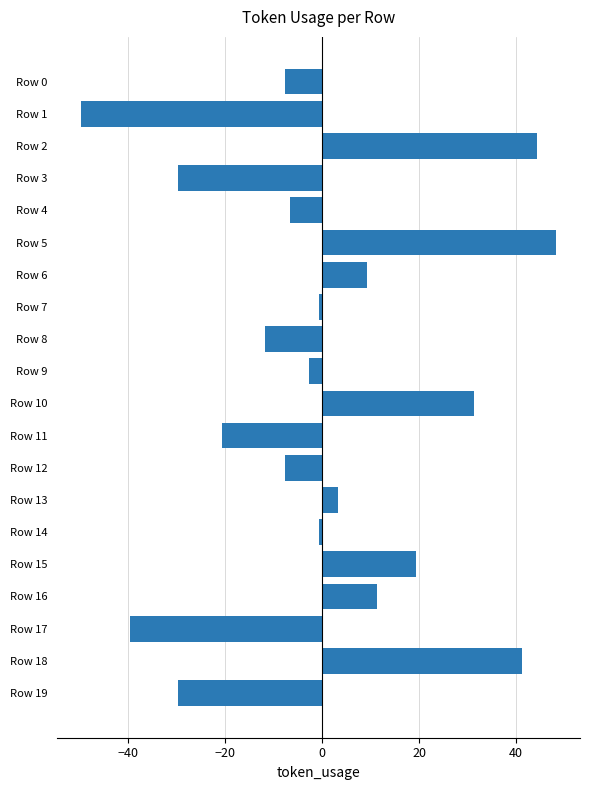

True or false: the data shows 3.2 at Row 13.

True